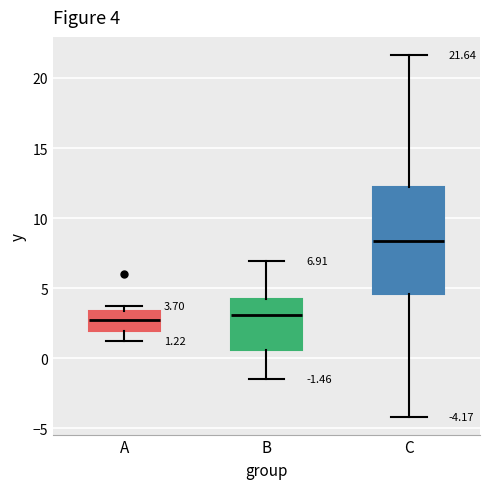

Comparing the boxes themselves (not the whiskers), which one is the tallest?

C